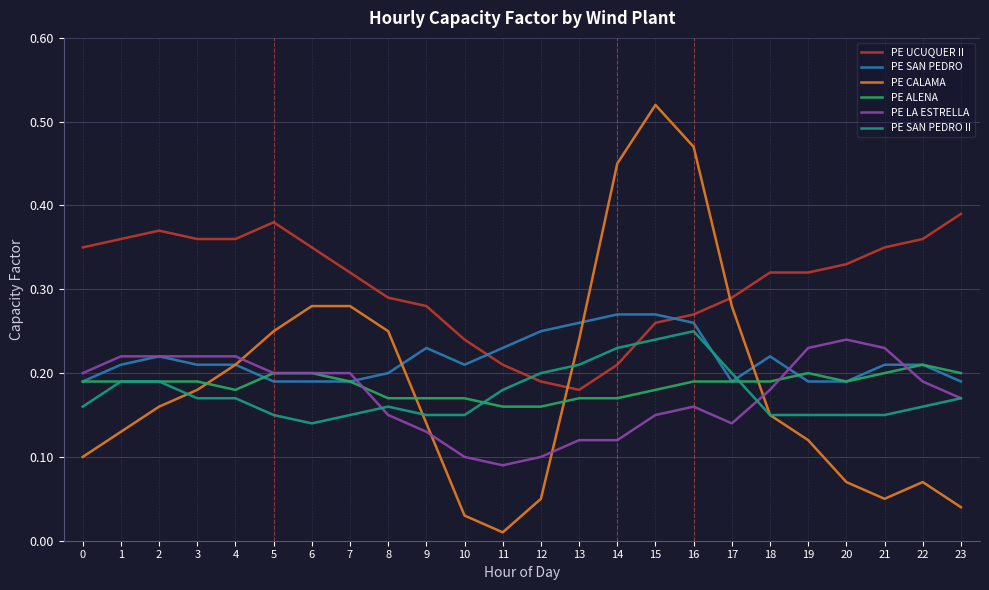

Is this an area chart (filled region under the line)?

No